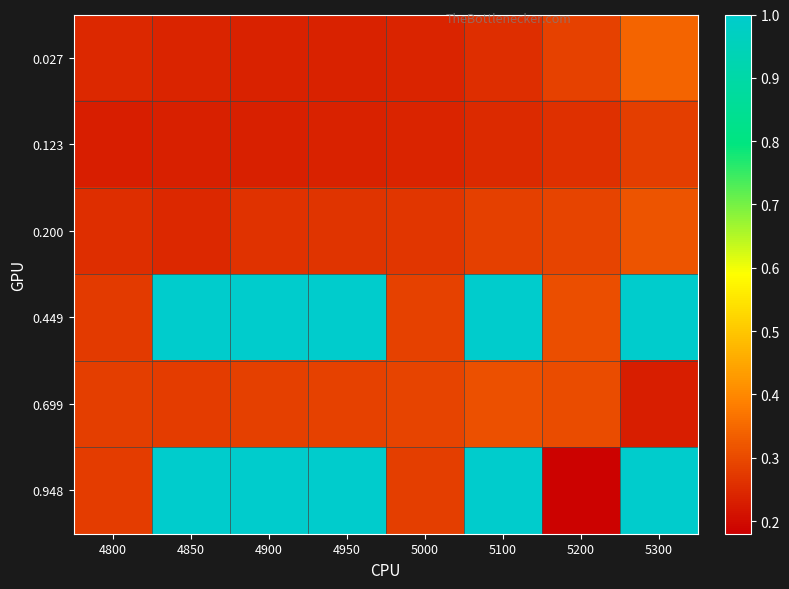

At how many categories does at least one series exceed 0?

8